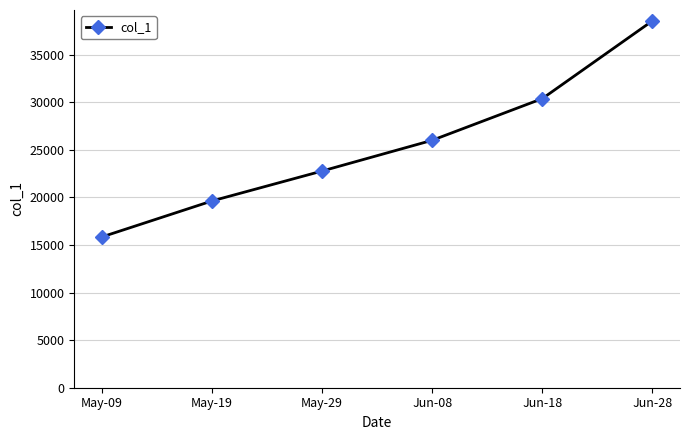

Rank the categories by value from lowest to highest.

May-09, May-19, May-29, Jun-08, Jun-18, Jun-28